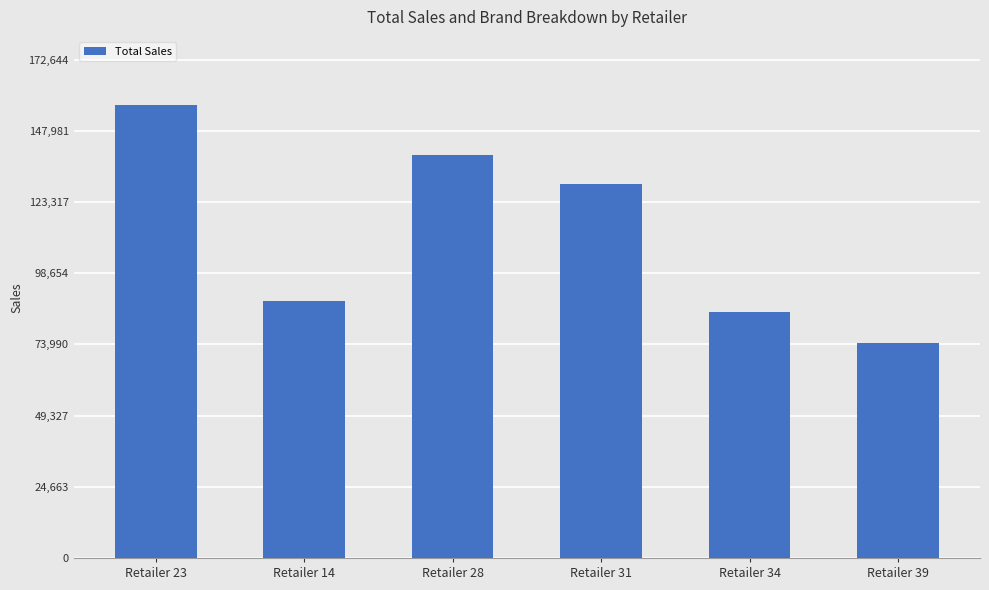

Reading right to left, what are all the values shown in this chart?

74292.4	85185.3	129544.2	139583.0	88994.9	156949.7